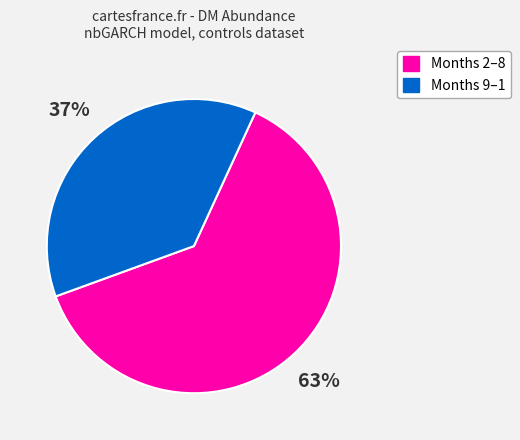

To the nearest percent, what is the average slice percentage?

50%